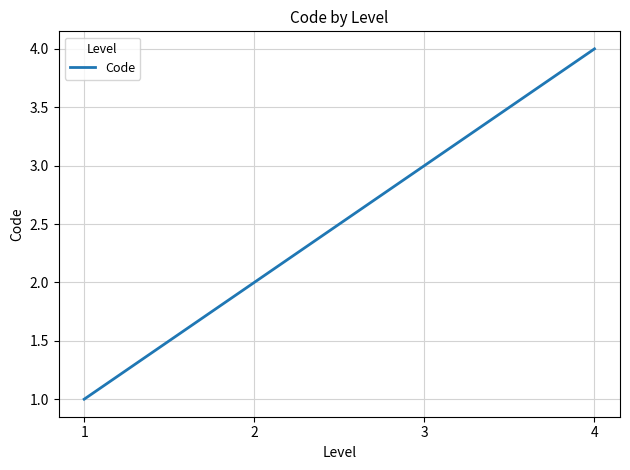

The value at 4 is 4. True or false?

True